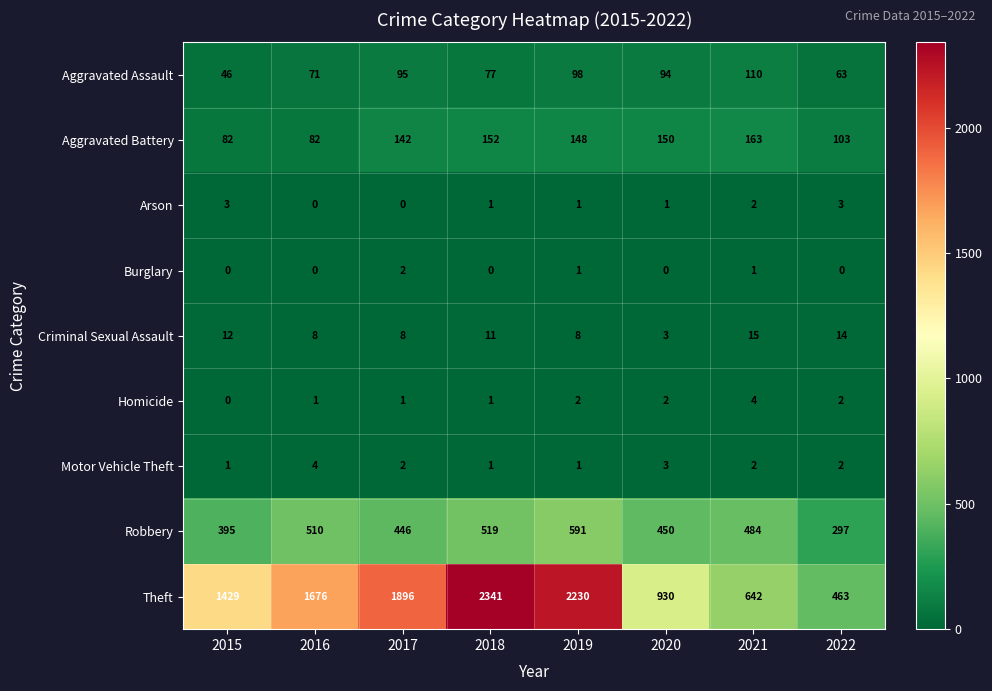

Which series has the largest total across all categories?

Theft